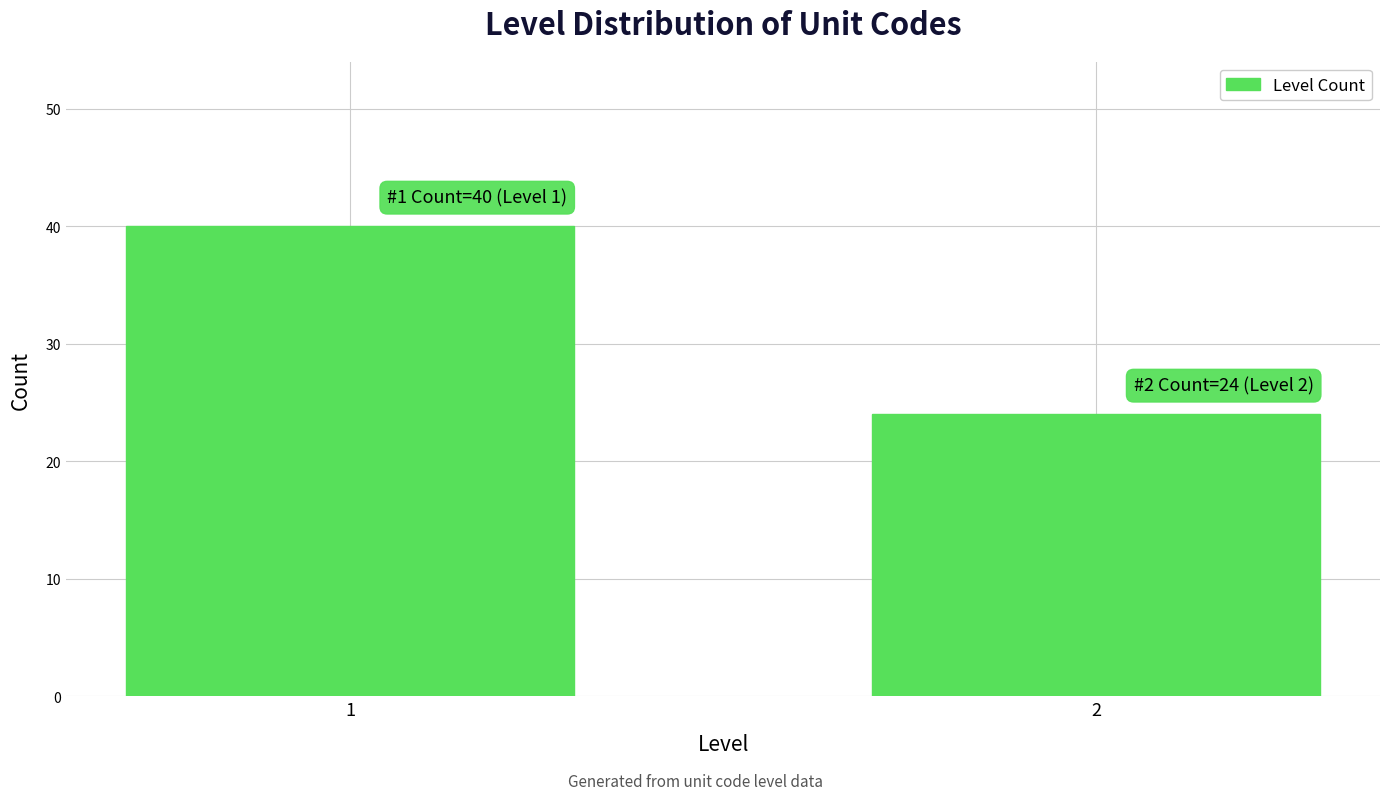

Reading left to right, list all the values displayed in this chart.

40	24